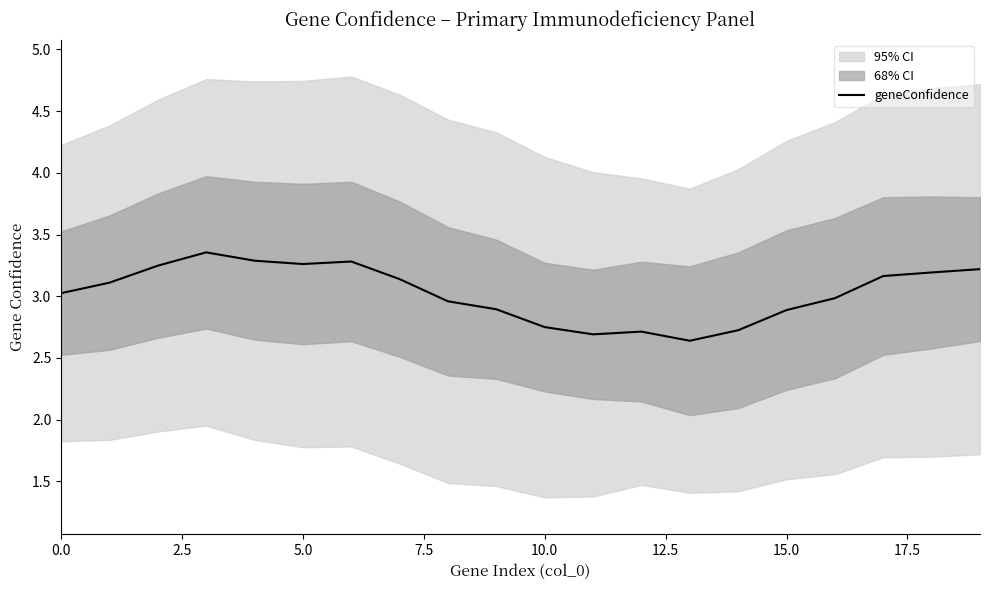

Is it true that geneConfidence equals 3.3 at 5.0?

True